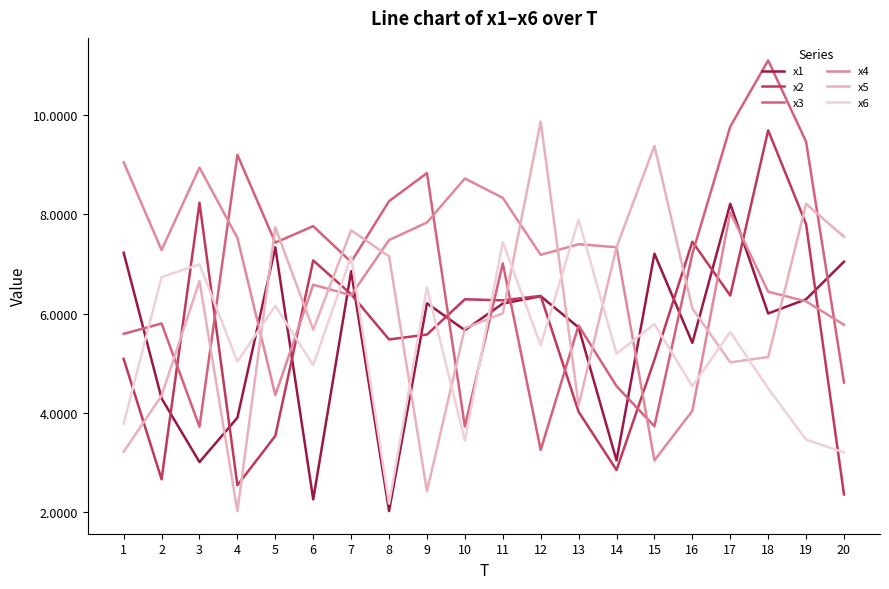

Is the value of x2 at 5 greater than the value of x4 at 9?

No